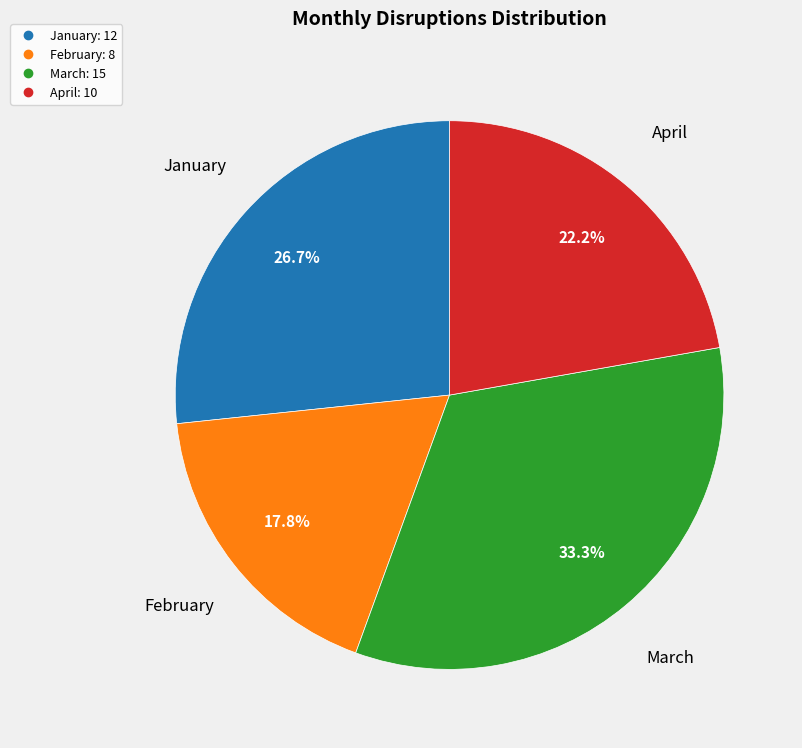

Which slice is the smallest?

February